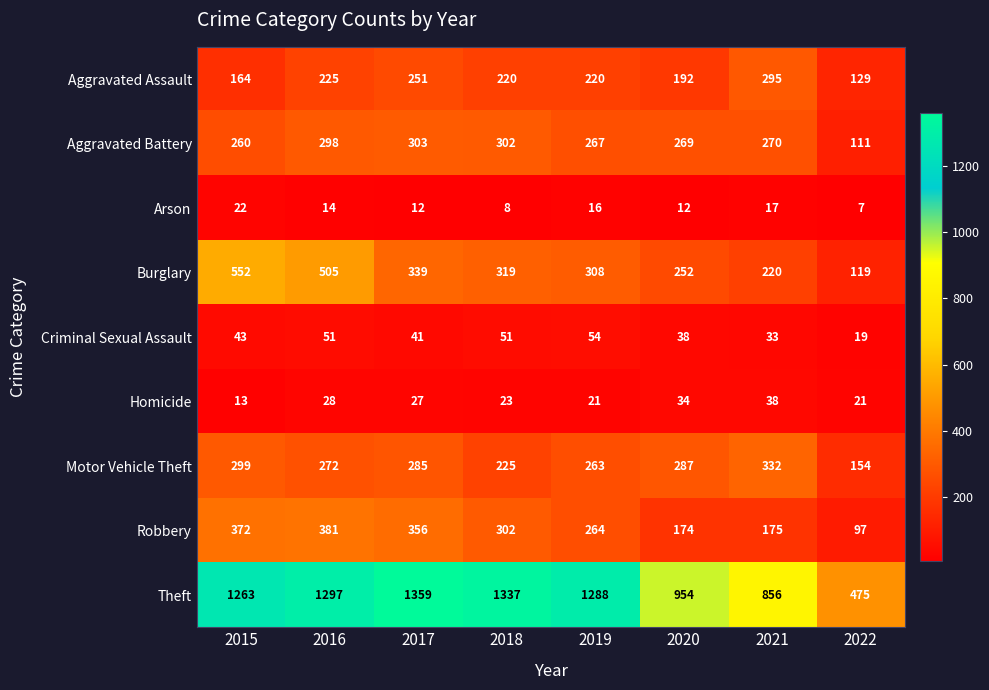

Rank the series by their maximum value, from highest to lowest.

Theft, Burglary, Robbery, Motor Vehicle Theft, Aggravated Battery, Aggravated Assault, Criminal Sexual Assault, Homicide, Arson